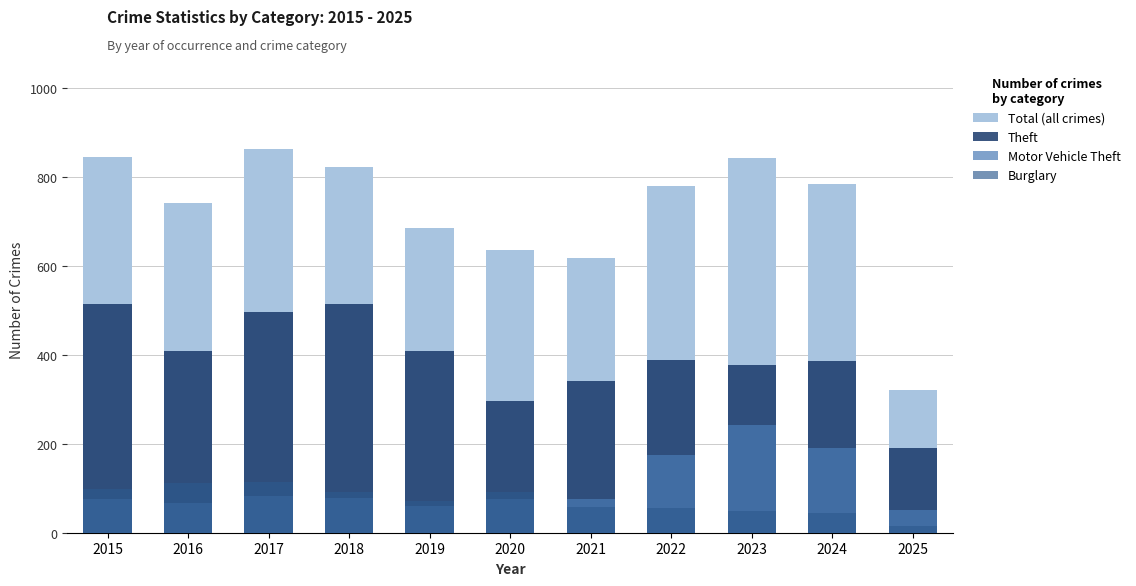

At 2021, list the series in order from largest to smallest.

Total (all crimes), Theft, Motor Vehicle Theft, Burglary